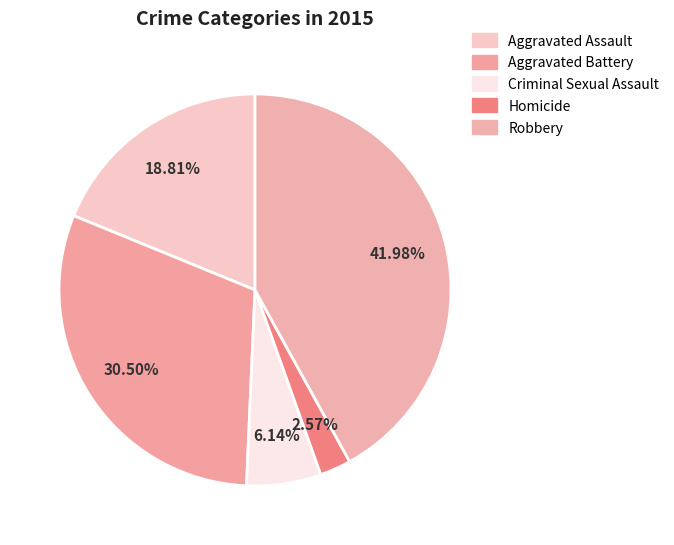

How many segments does this pie chart have?

5